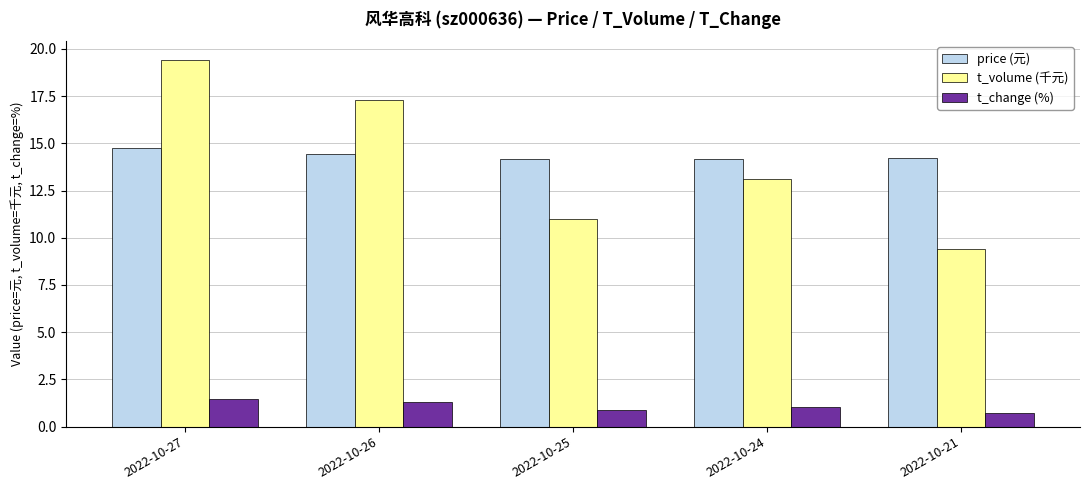

What are all the series names shown in the legend?

price (元), t_volume (千元), t_change (%)